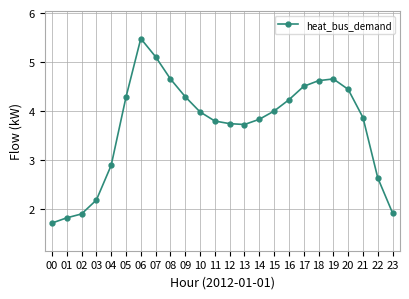

True or false: the data shows 2.9 at 06.

False